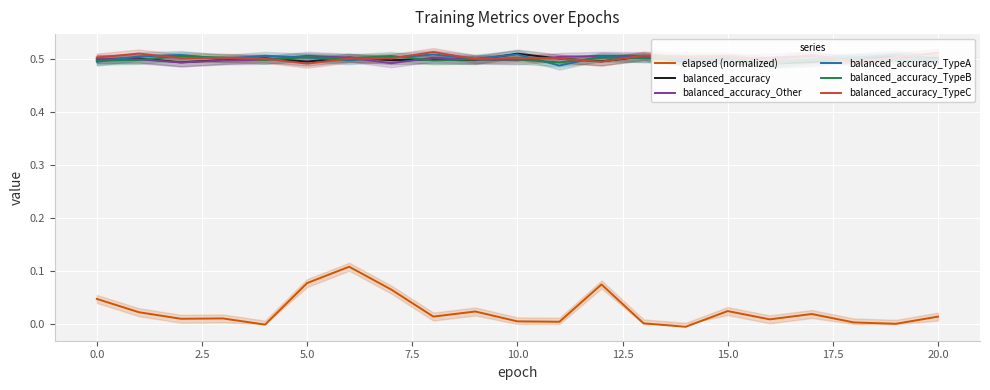

What is the label of the 4th point from the right?

17